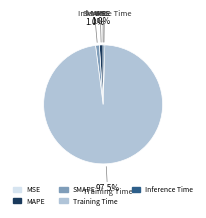

Is Training Time the majority of the pie?

Yes